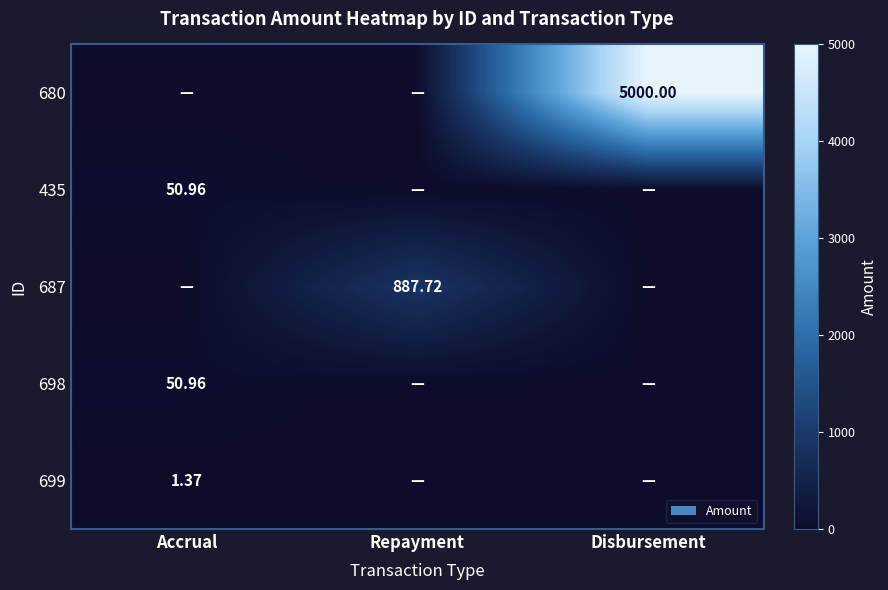

What is the sum of the 687 values at Disbursement and Repayment?

887.7